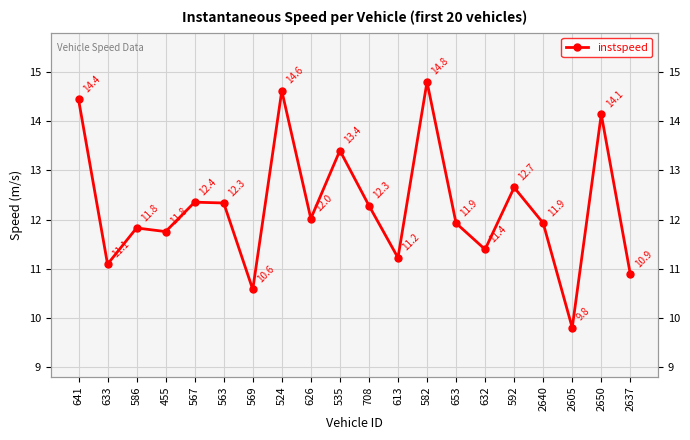

How many distinct data groups are displayed?

1